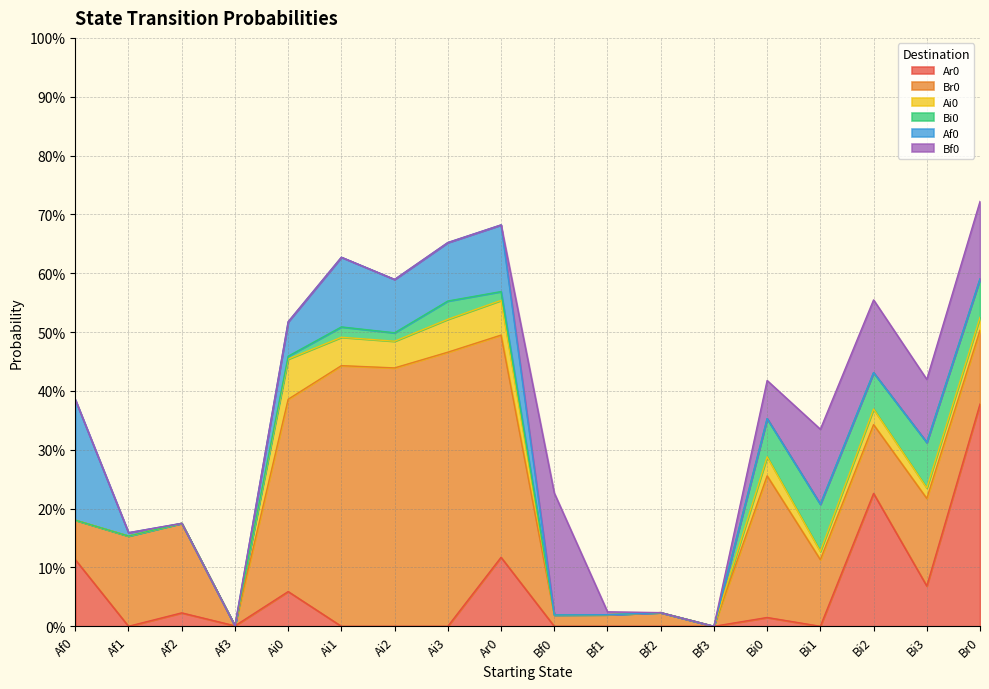

At which category does the chart reach its peak across all series?

Ai3